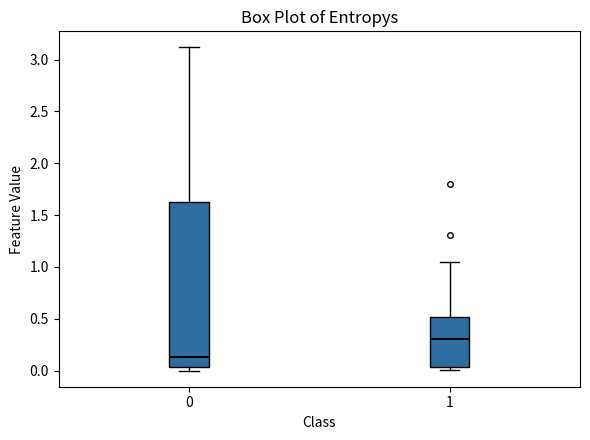

Reading left to right, read every box against the y-axis: the position of its median line, the range the box covers, and the ends of its whiskers. The values are not printed on the chart, so give them approximately, as read against the axis.

0: median 0.15, box 0.05 to 1.65, whiskers 0.00 to 3.10
1: median 0.30, box 0.05 to 0.50, whiskers 0.00 to 1.05